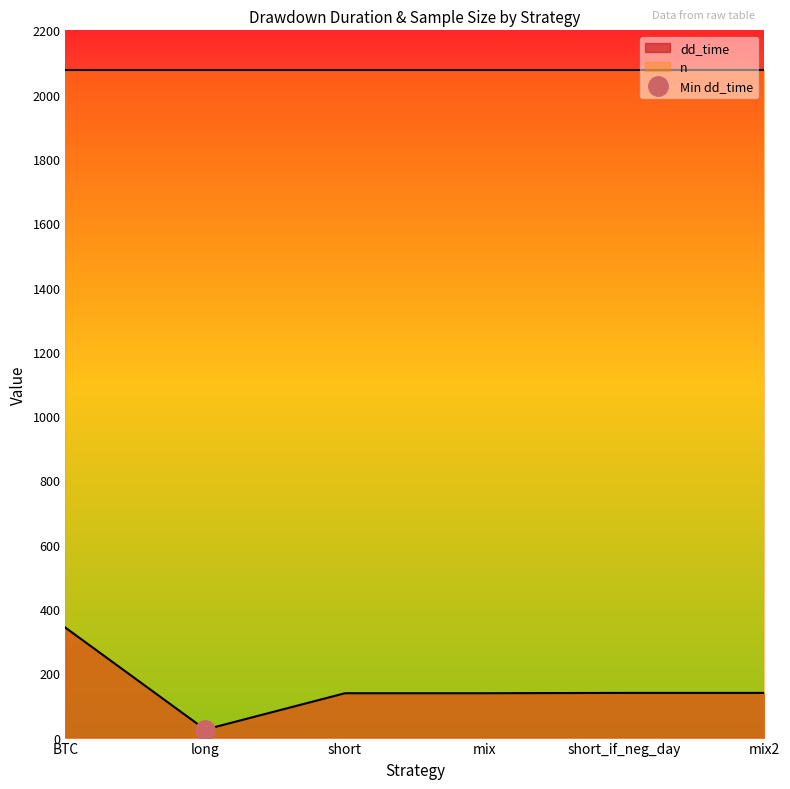

How many categories are shown in the chart?

6